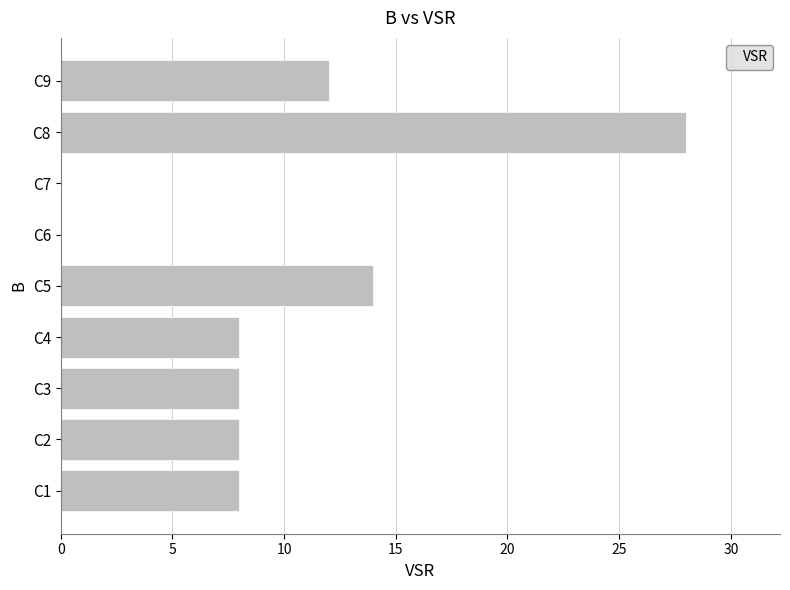

What is the sum of the values at C2 and C3?

16